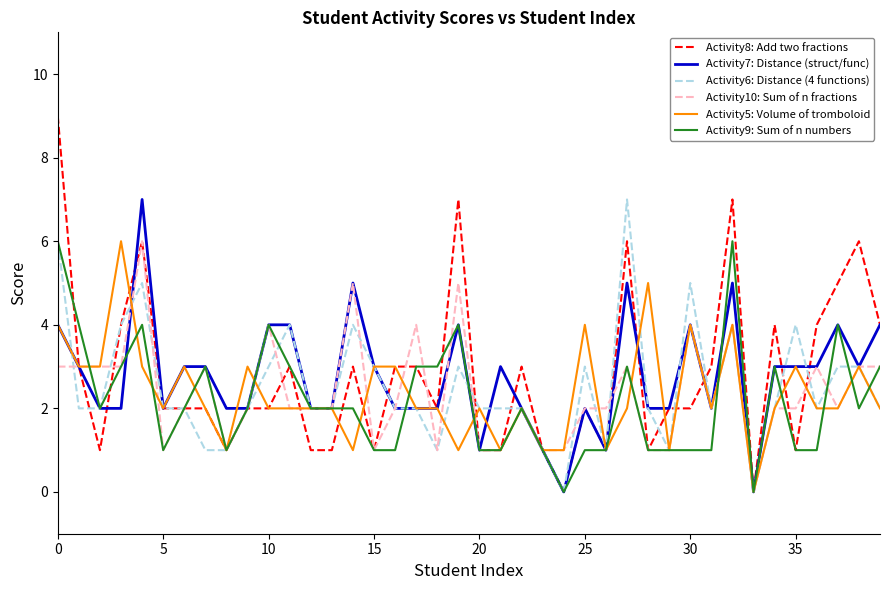

What is the maximum value shown in the chart?

9